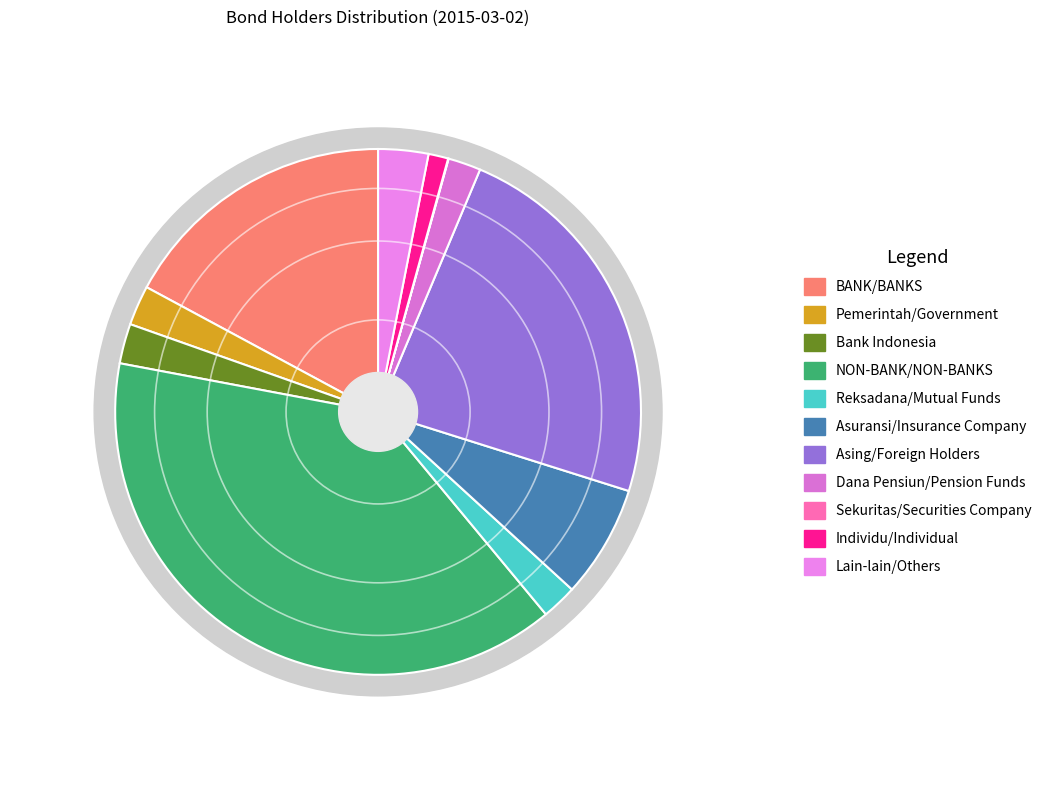

What percentage do Lain-lain/Others and Bank Indonesia together represent?

5.5%